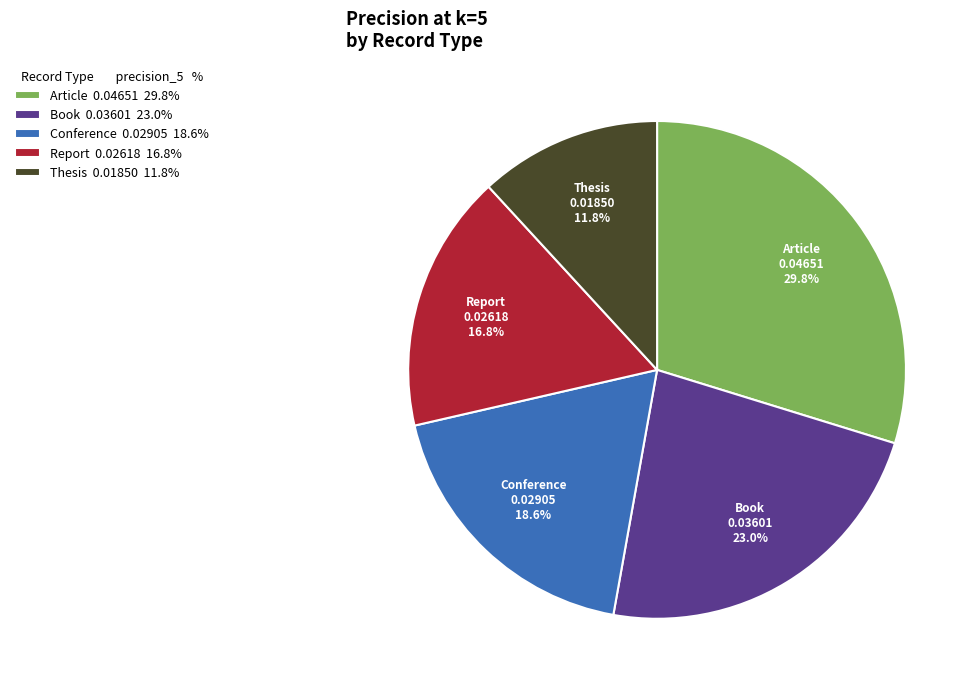

Rank the categories by value from lowest to highest.

Thesis, Report, Conference, Book, Article